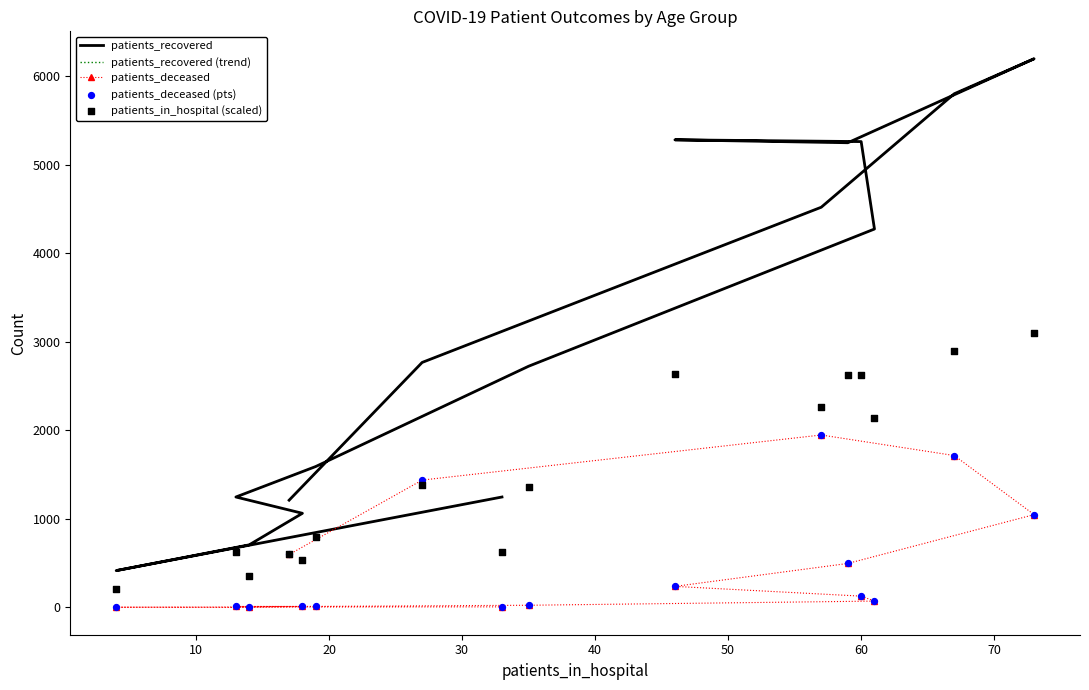

Which series reaches the minimum Y coordinate?

patients_deceased